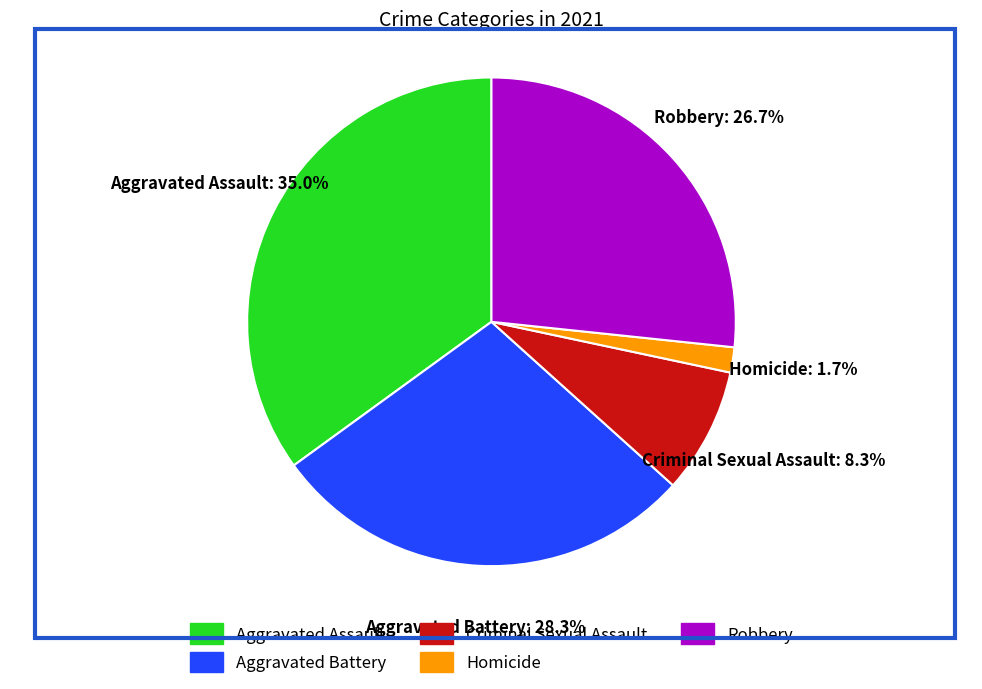

To the nearest percent, what portion does Criminal Sexual Assault represent?

8%